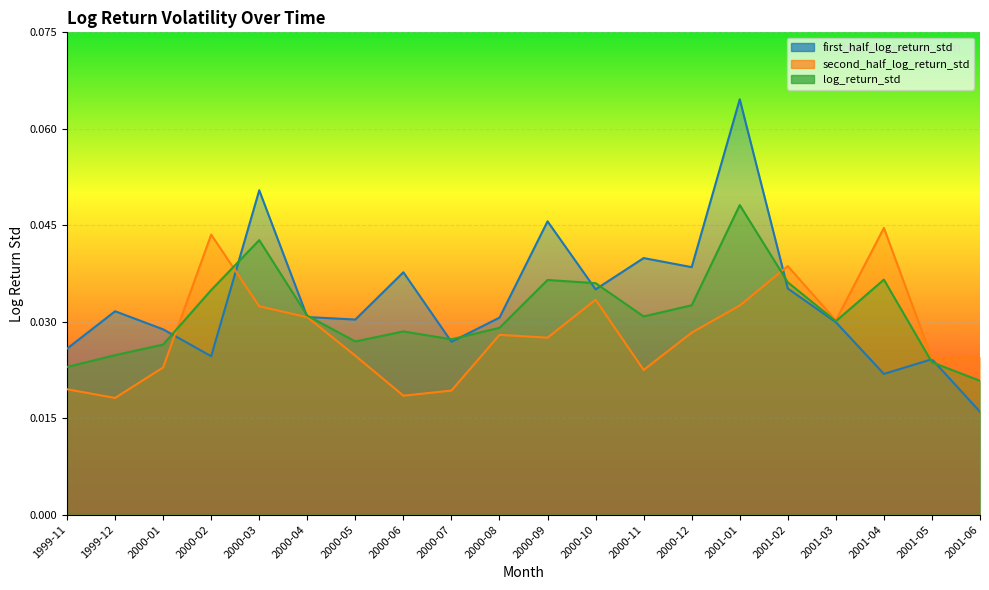

What is the greatest value displayed?

0.1